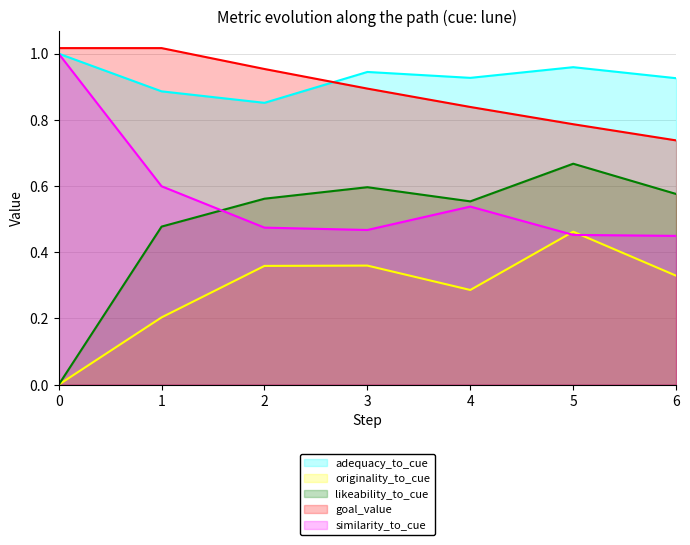

What is the average value of the originality_to_cue series?

0.3